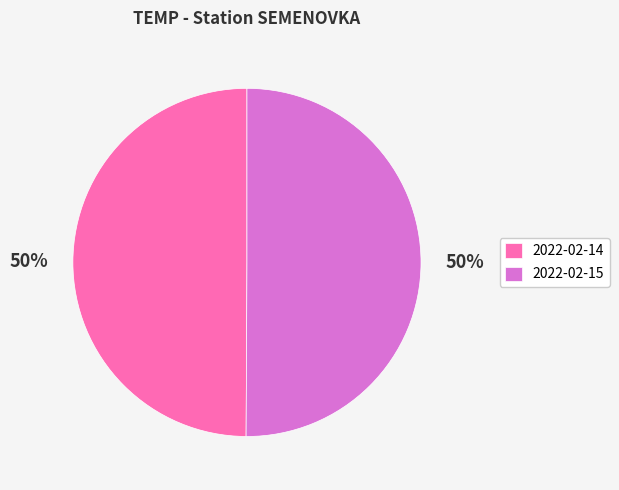

Combined, do 2022-02-14 and 2022-02-15 account for over 50%?

Yes